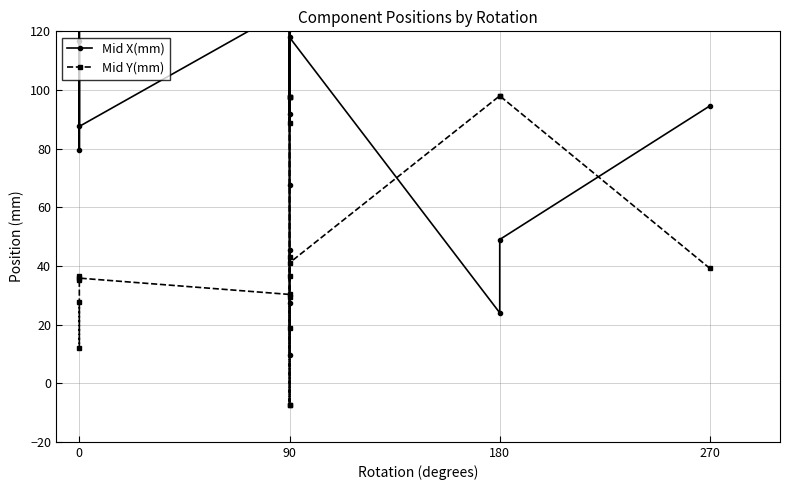

How many lines are shown in the chart?

2